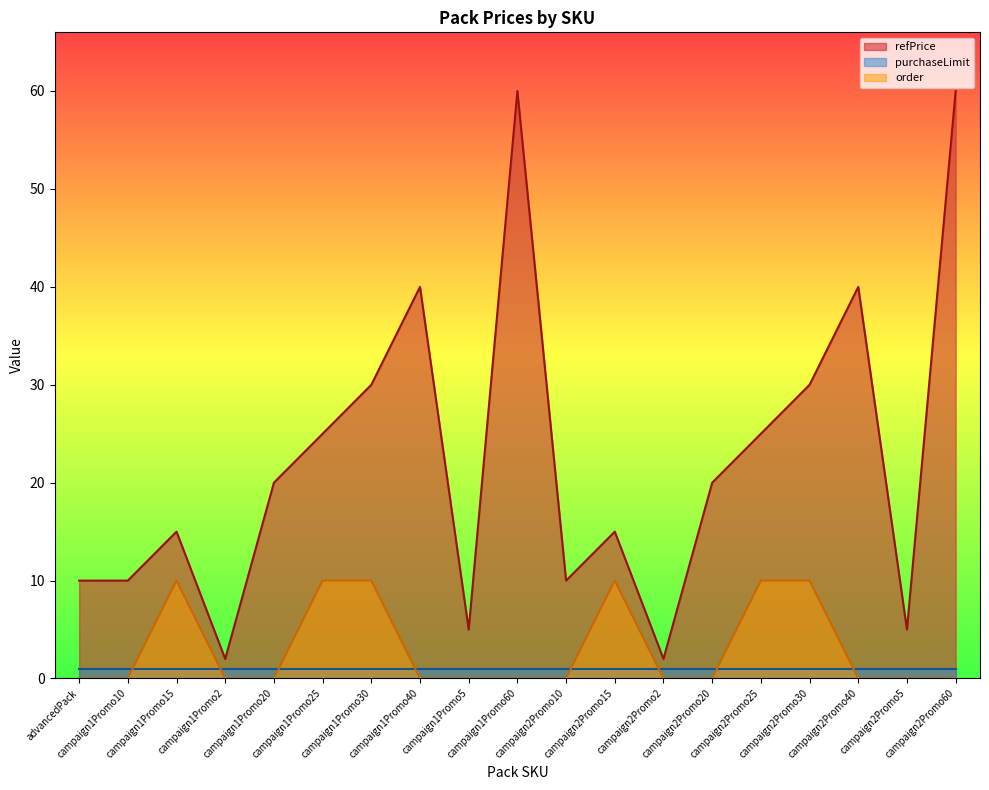

True or false: refPrice and order intersect in this chart.

False